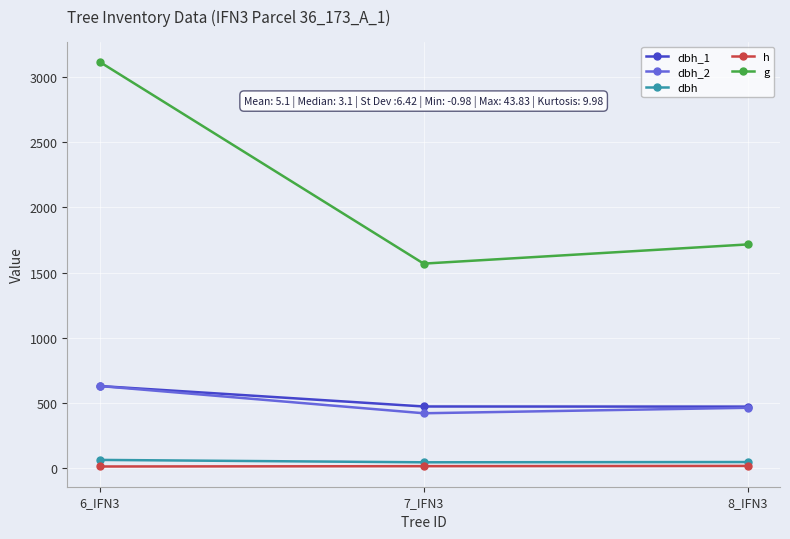

What is the difference between the maximum and minimum values in the dbh_1 series?

158.0